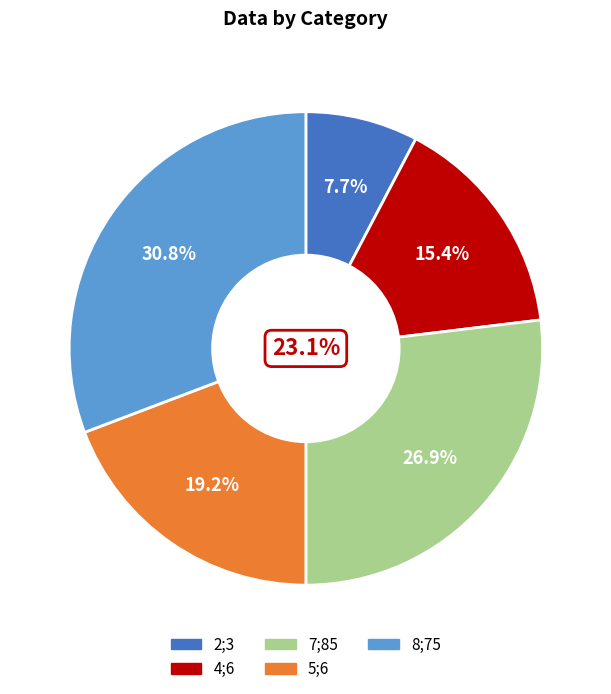

Which category has the smallest portion of the pie?

2;3